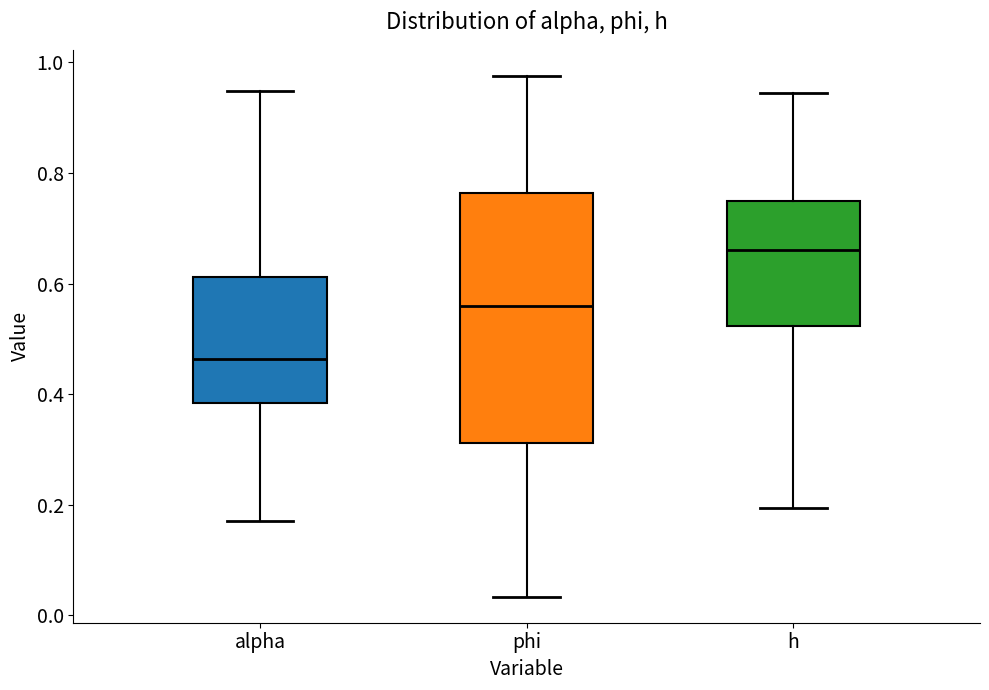

Reading left to right, transcribe this box plot: for each box, give where its median line is, the range the box spans, and where its two whiskers end, as read against the y-axis. The values are not printed on the chart, so give them approximately, as read against the axis.

alpha: median 0.46, box 0.38 to 0.62, whiskers 0.18 to 0.94
phi: median 0.56, box 0.32 to 0.76, whiskers 0.04 to 0.98
h: median 0.66, box 0.52 to 0.74, whiskers 0.20 to 0.94